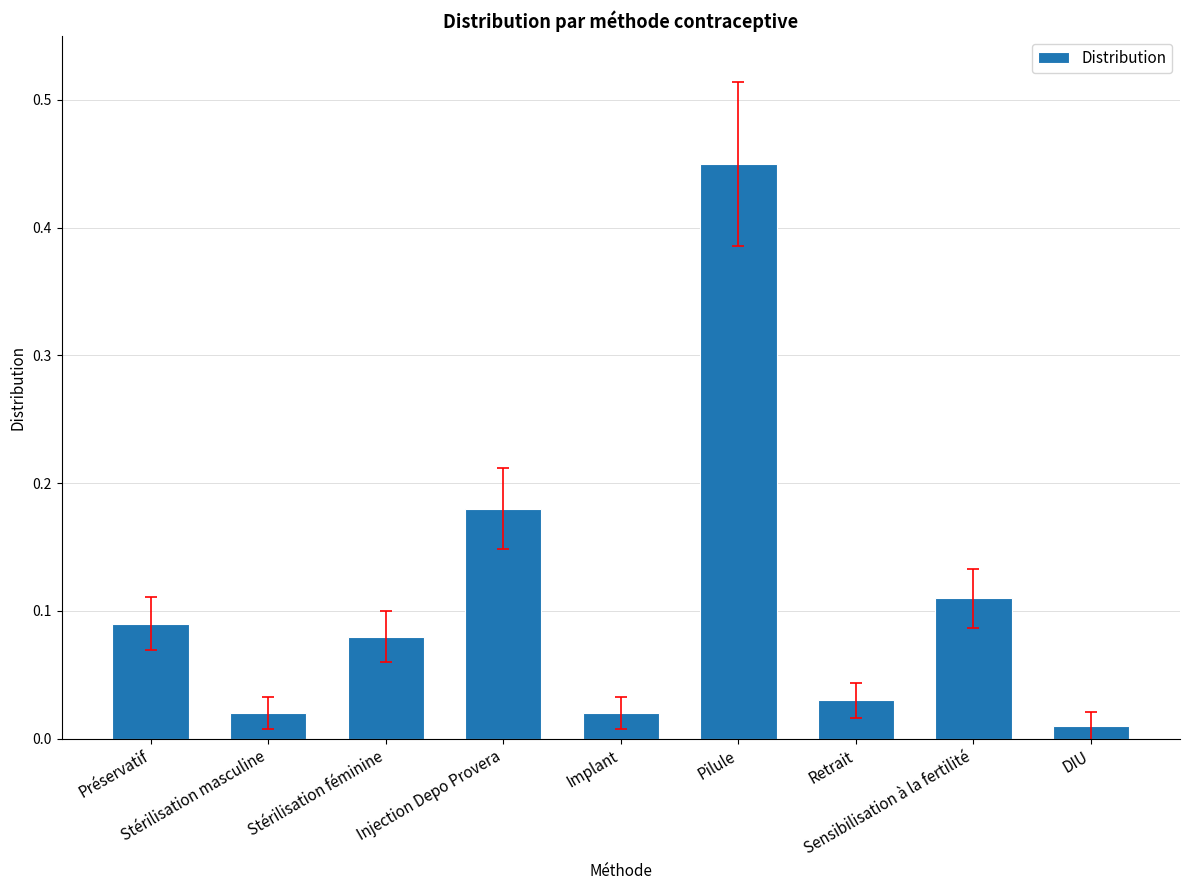

Between DIU and Injection Depo Provera, which is larger?

Injection Depo Provera